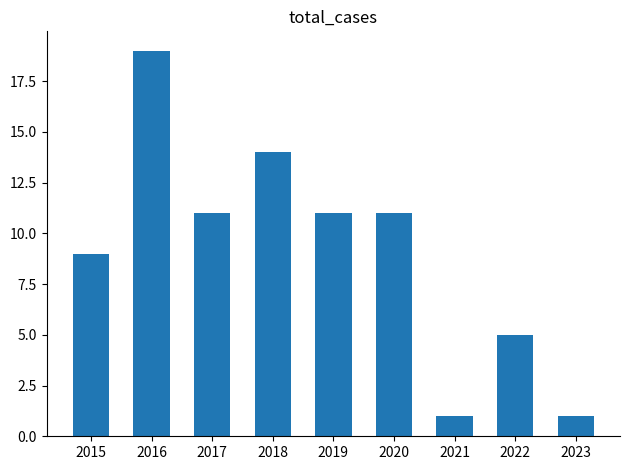

What is the value of the 6th bar from the left?

11